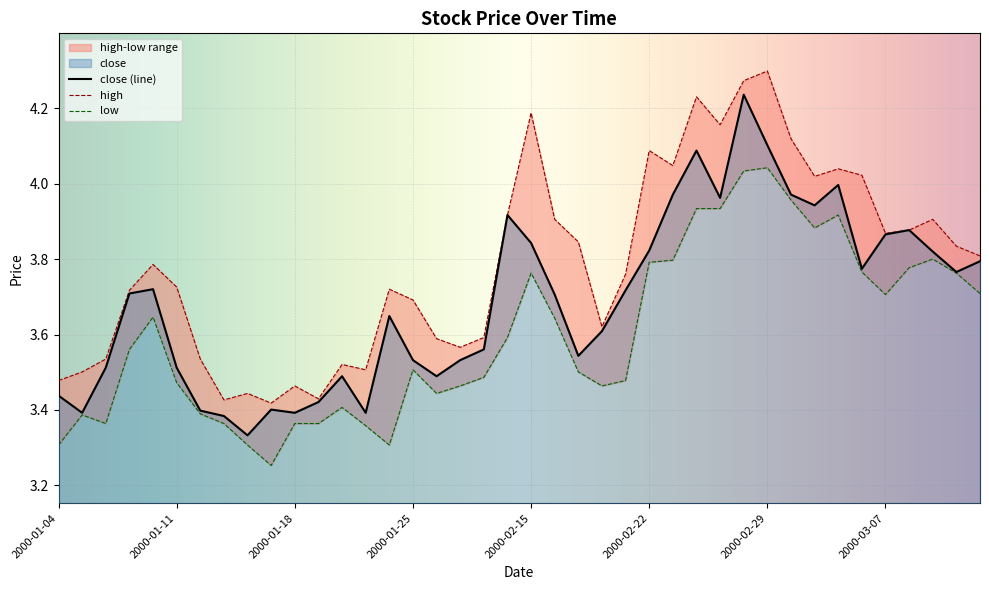

In high, how many points are lower than both neighbors (excluding endpoints)?

10